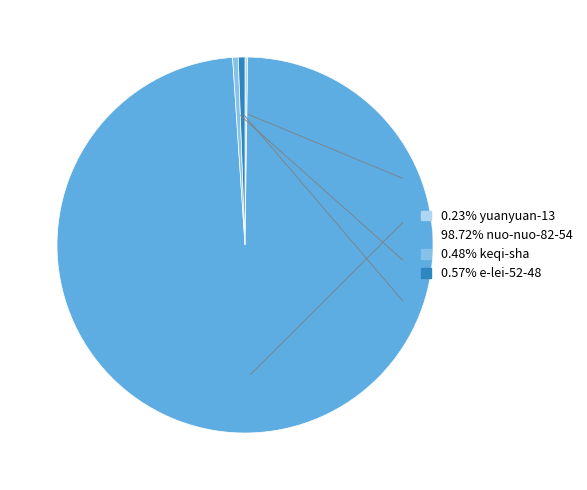

Is there any slice that represents more than half of the pie?

Yes